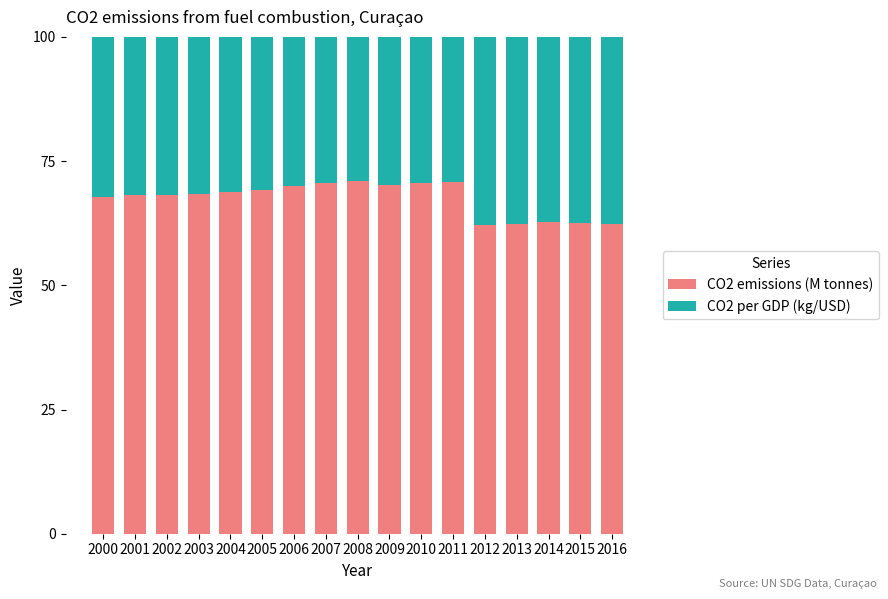

Are the bars grouped side by side (vs. stacked)?

No